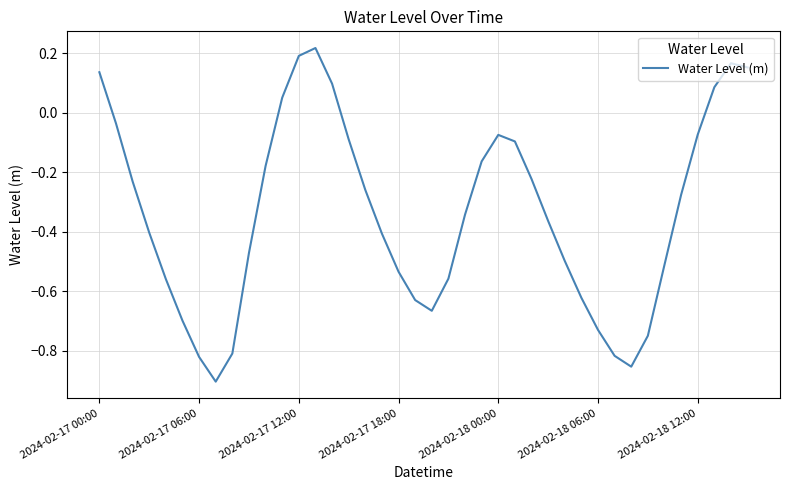

How many negative values are there?

32